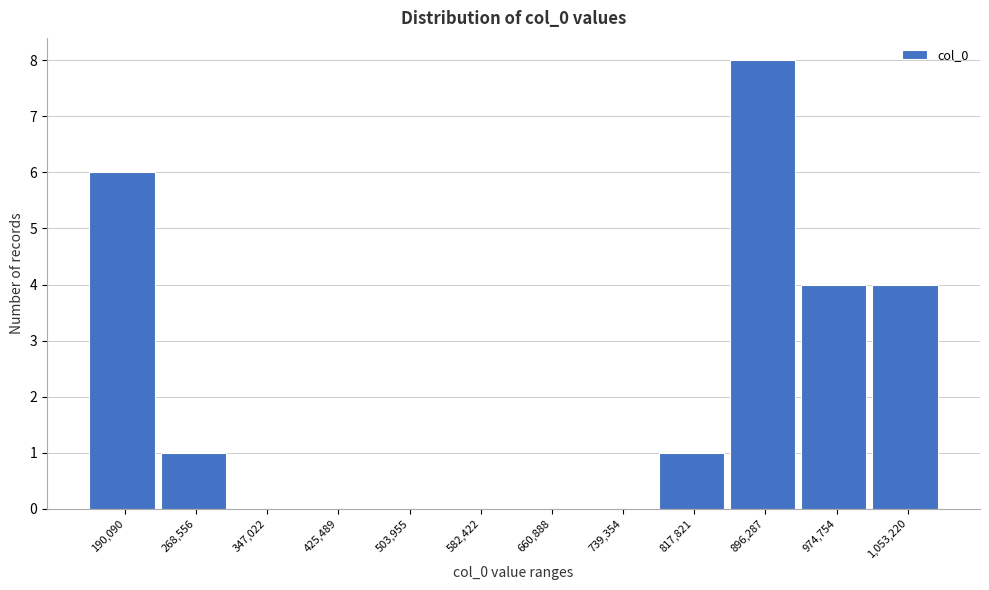

Reading left to right, what are all the values shown in this chart?

190,090=6	268,556=1	347,022=0	425,489=0	503,955=0	582,422=0	660,888=0	739,354=0	817,821=1	896,287=8	974,754=4	1,053,220=4